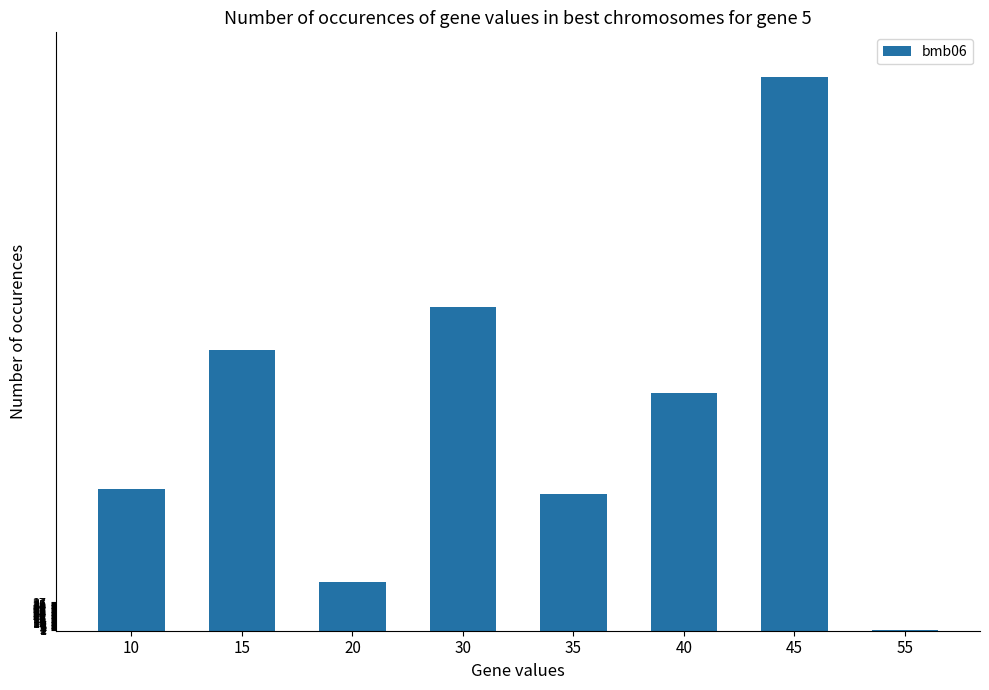

Is it true that the value at 30 is 644.9?

False